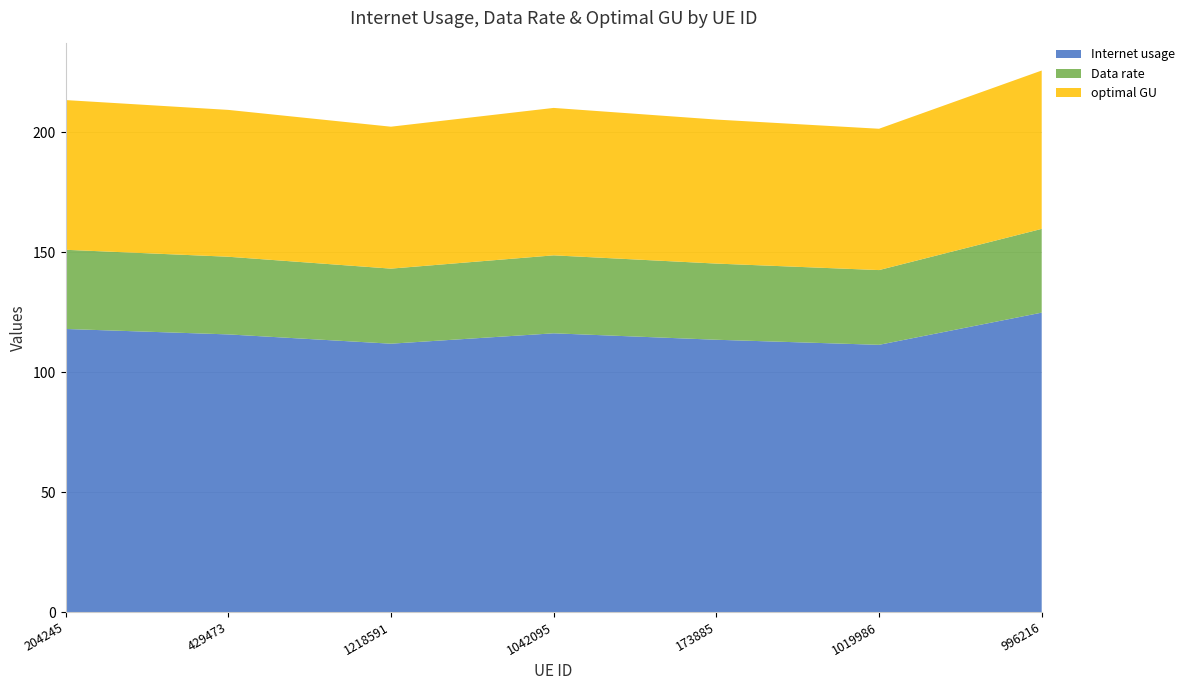

Reading left to right, what are all the values shown in this chart?

Internet usage: 118.0	115.8	111.9	116.2	113.5	111.4	124.8
Data rate: 33.0	32.4	31.3	32.5	31.8	31.2	34.9
optimal GU: 62.4	61.2	59.2	61.5	60.0	58.9	66.0